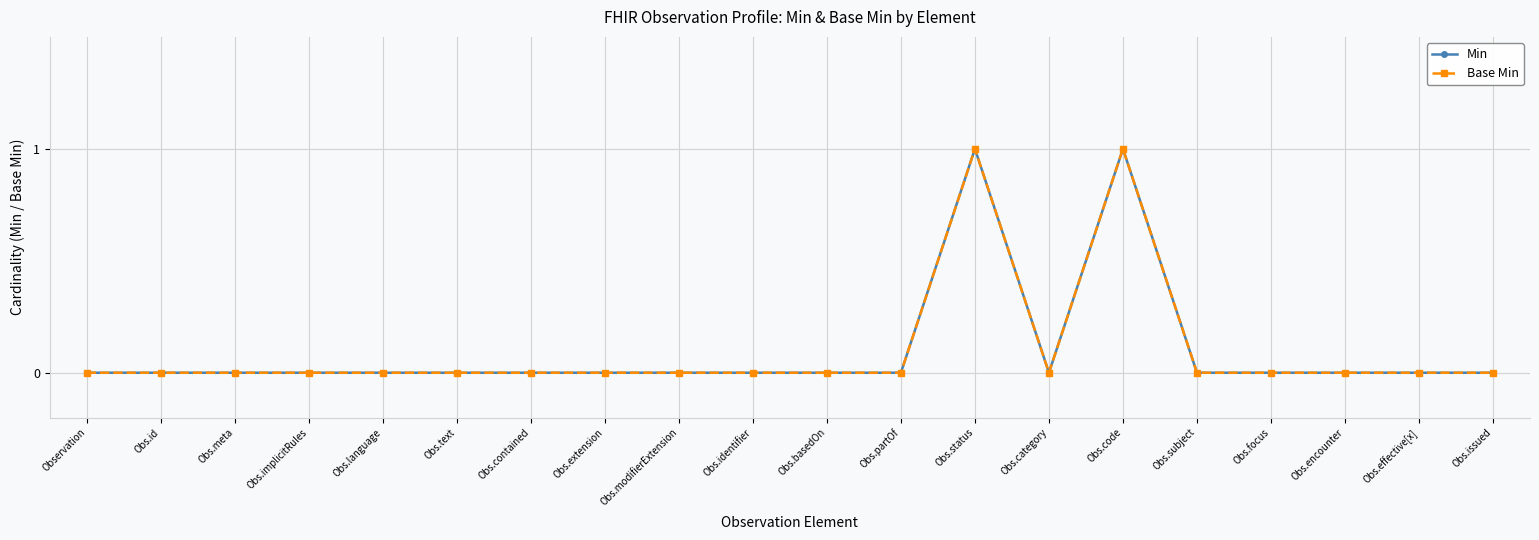

Reading left to right, transcribe all the data shown in this chart.

Min: 0	0	0	0	0	0	0	0	0	0	0	0	1	0	1	0	0	0	0	0
Base Min: 0	0	0	0	0	0	0	0	0	0	0	0	1	0	1	0	0	0	0	0